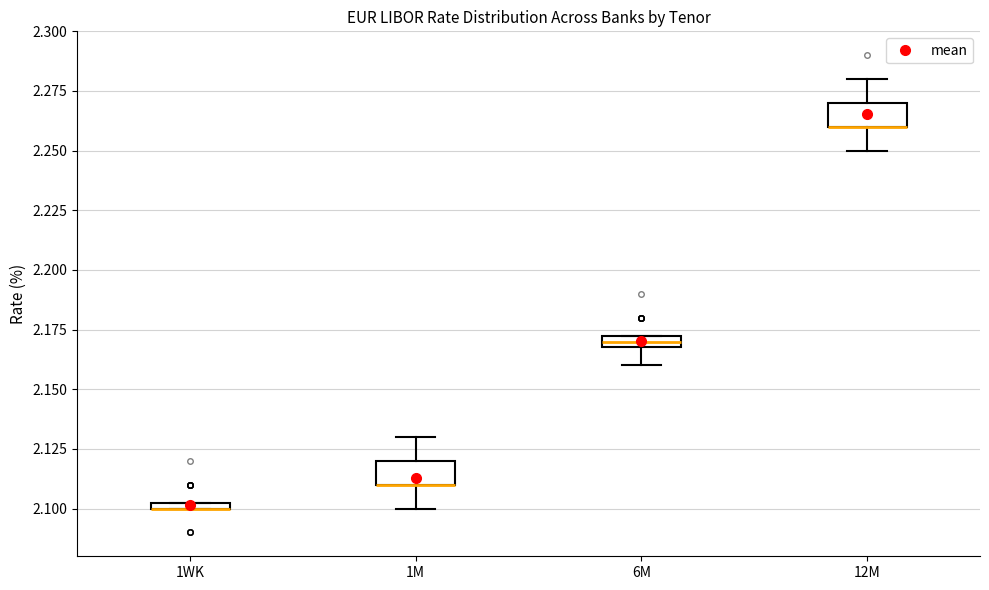

Where is the upper edge of the box for 6M on the y-axis? The values are not printed on the chart, so give them approximately, as read against the axis.

2.175